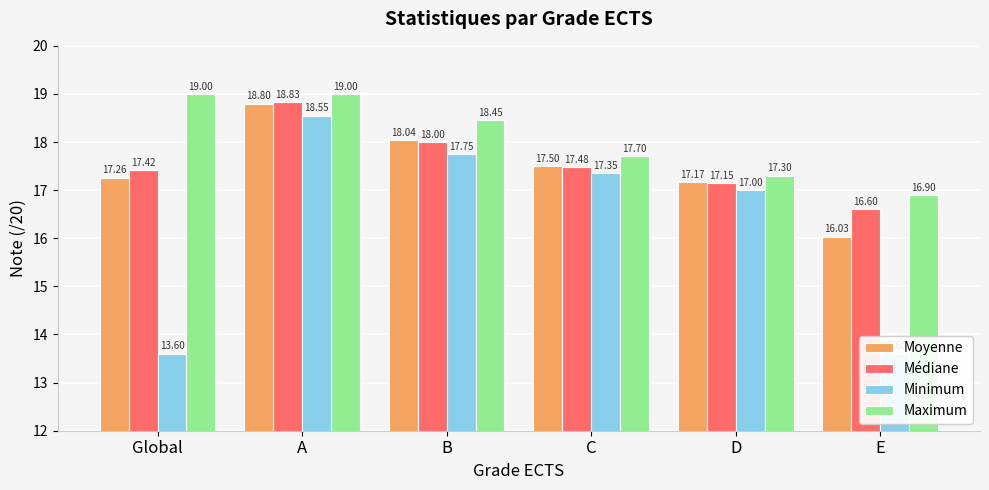

At which label is Maximum closest to 17?

E